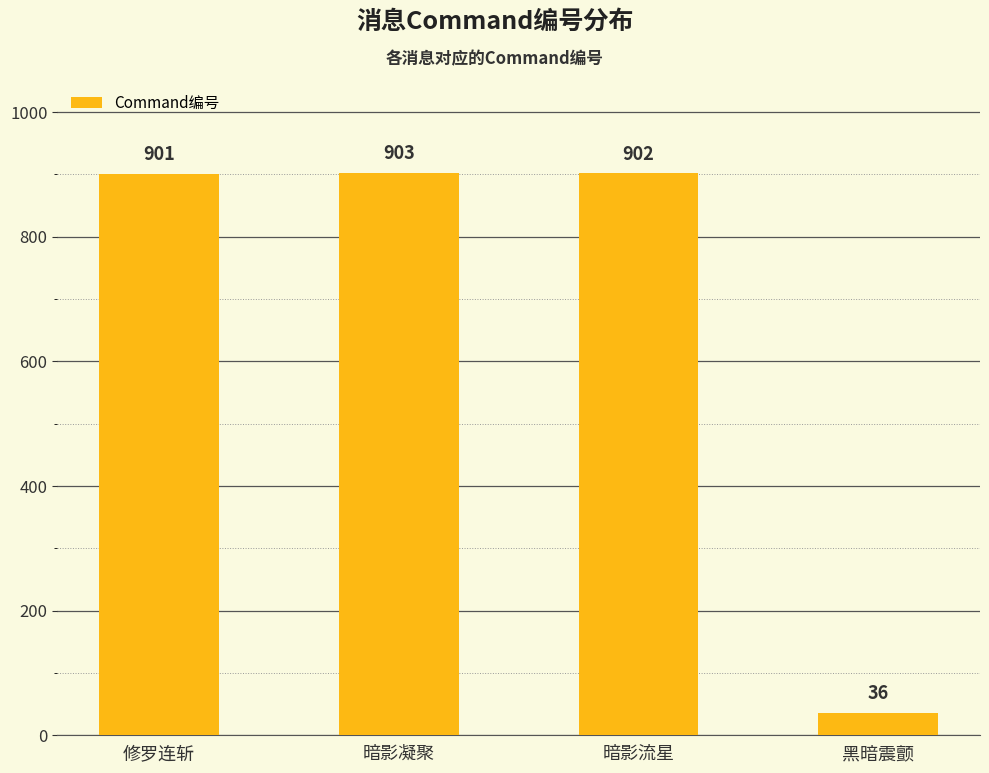

Rank the categories by value from lowest to highest.

黑暗震颤, 修罗连斩, 暗影流星, 暗影凝聚